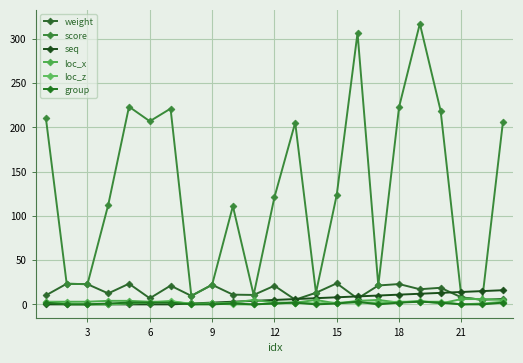

True or false: seq has more than 2 points higher than both neighbors.

False